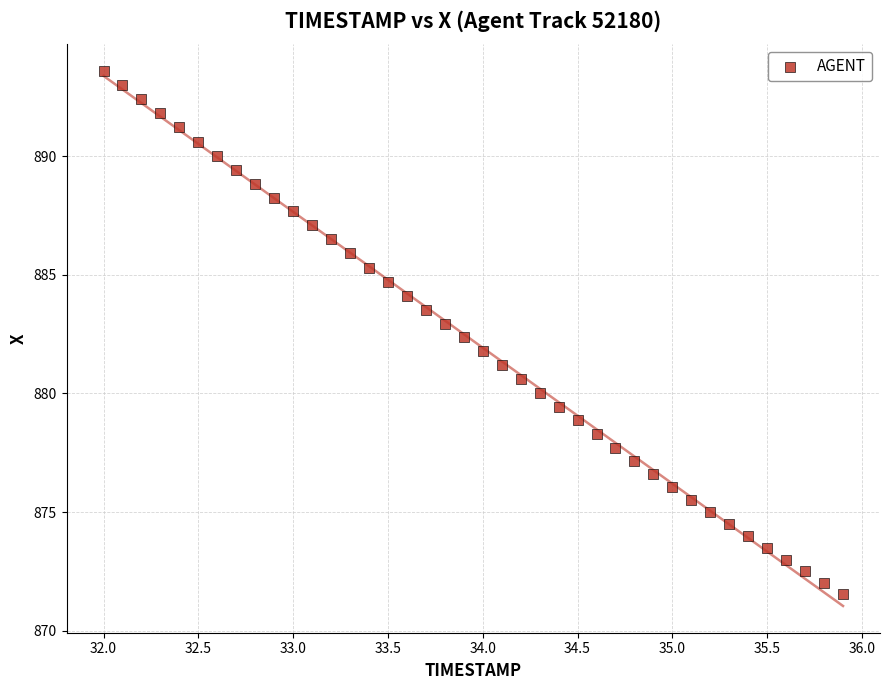

What is the range of Y values (max minus min)?

22.1